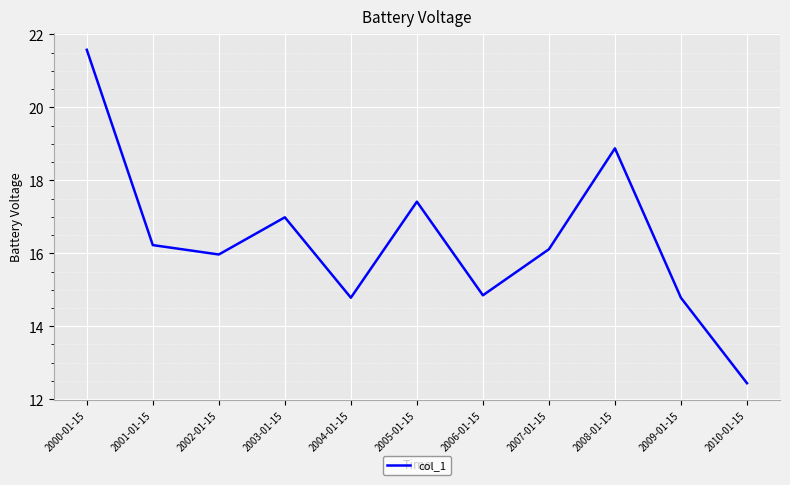

Which has a higher value, 2009-01-15 or 2005-01-15?

2005-01-15